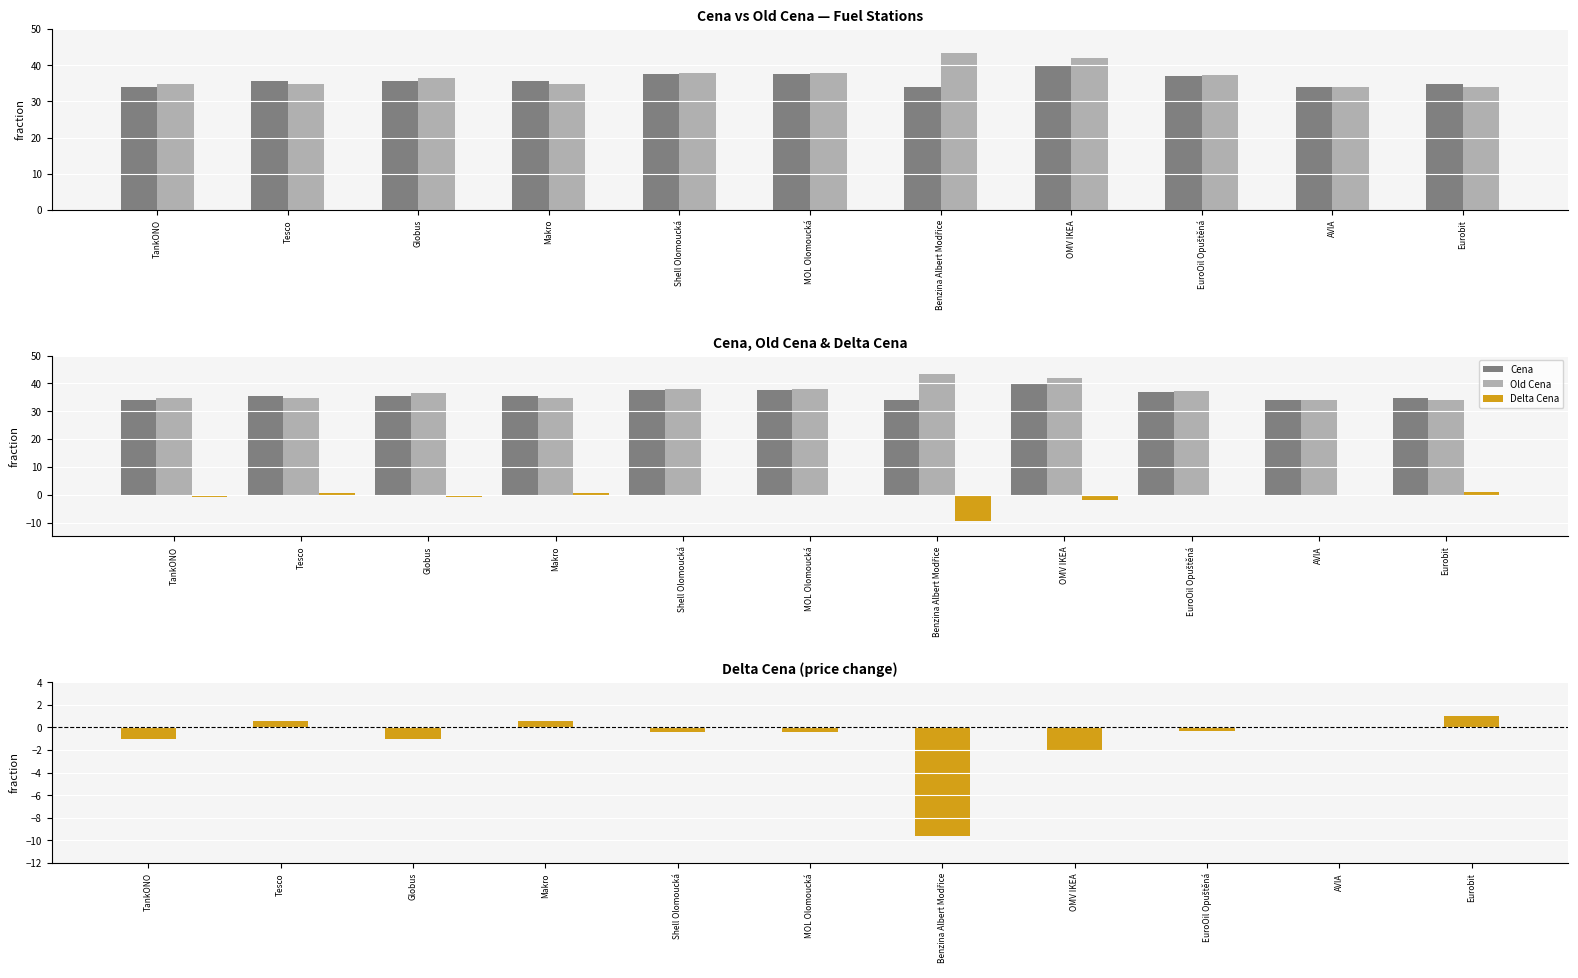

Which label corresponds to the smallest value in the chart?

Benzina Albert Modřice